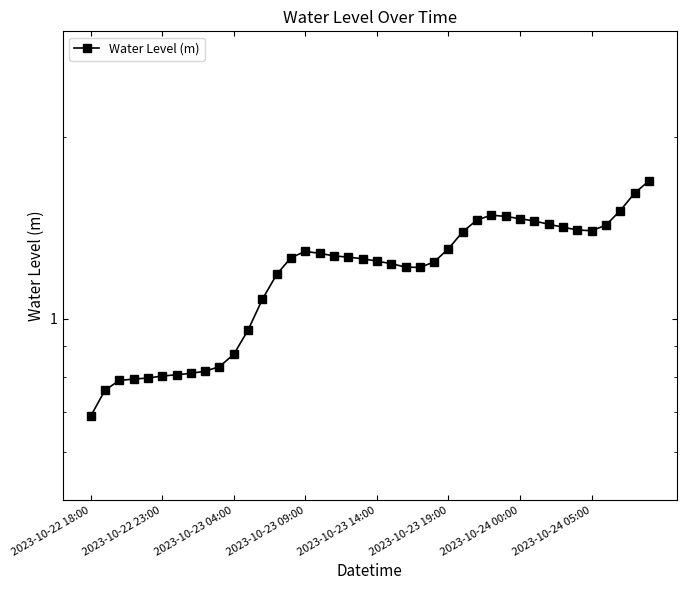

Which label corresponds to the smallest value in the chart?

2023-10-22 18:00